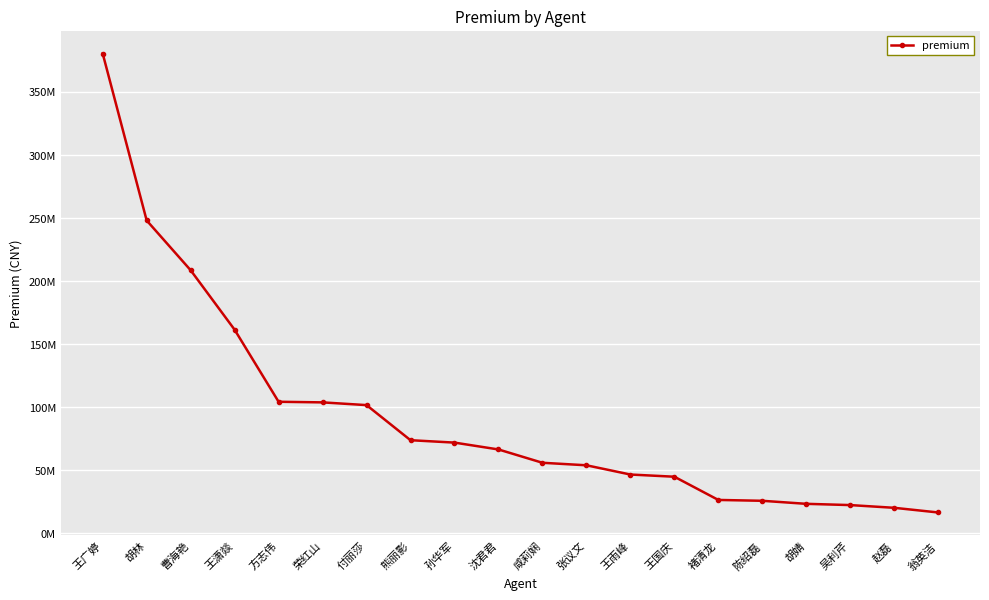

What is the label of the 1st point from the left?

王广婷